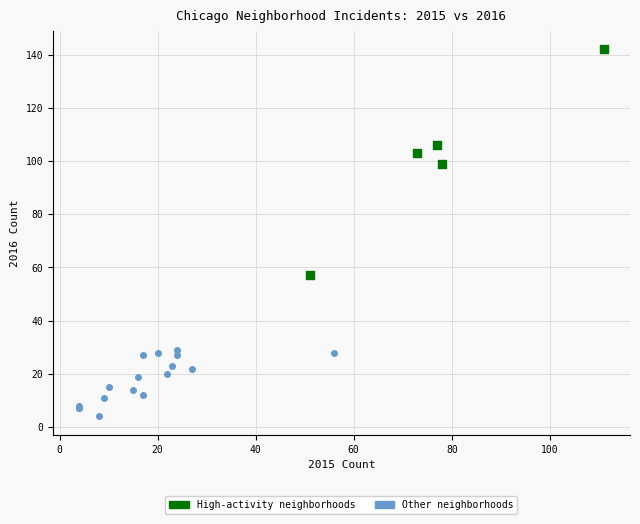

Which series reaches the minimum Y coordinate?

Other neighborhoods